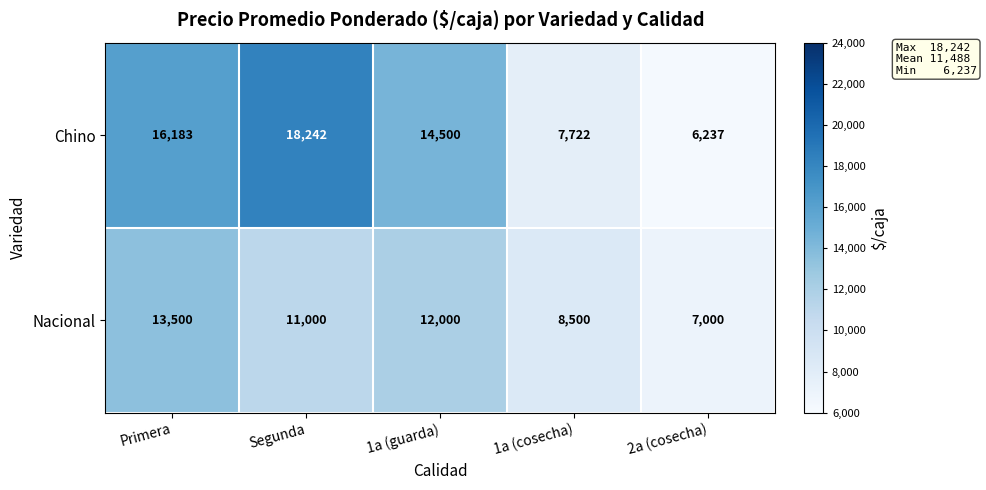

What is the sum of all Nacional values?

52000